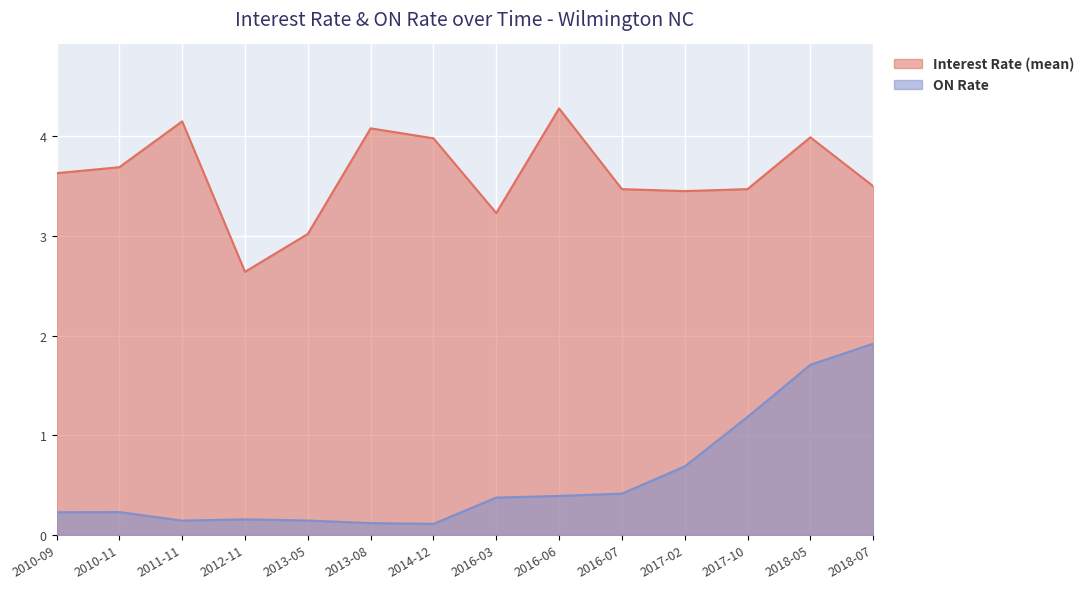

At how many categories does at least one series exceed 2?

14